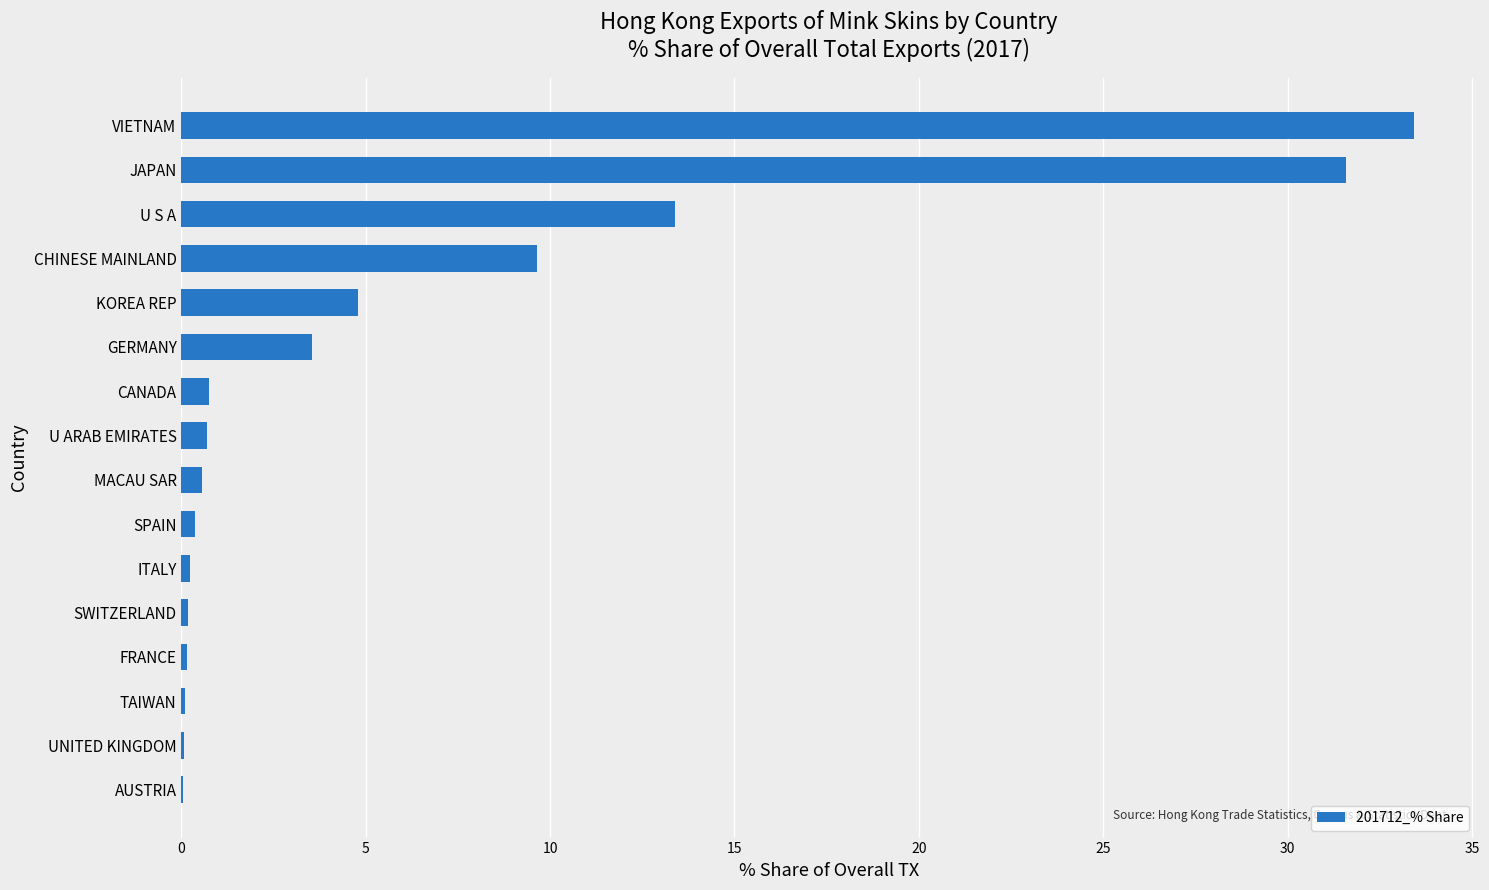

At which category does the chart reach its peak across all series?

VIETNAM